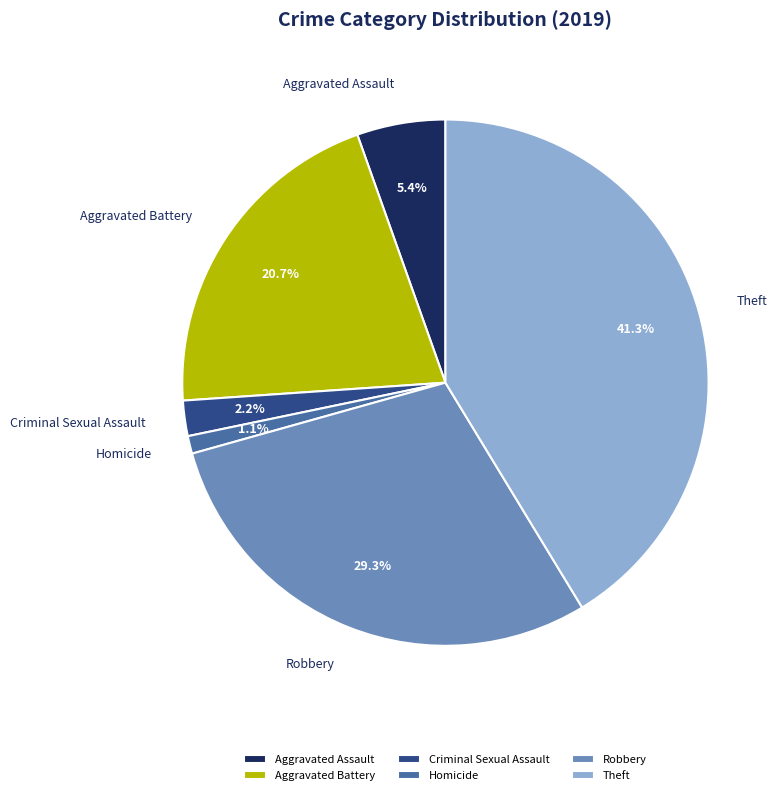

What is the smallest slice in the pie chart?

Homicide